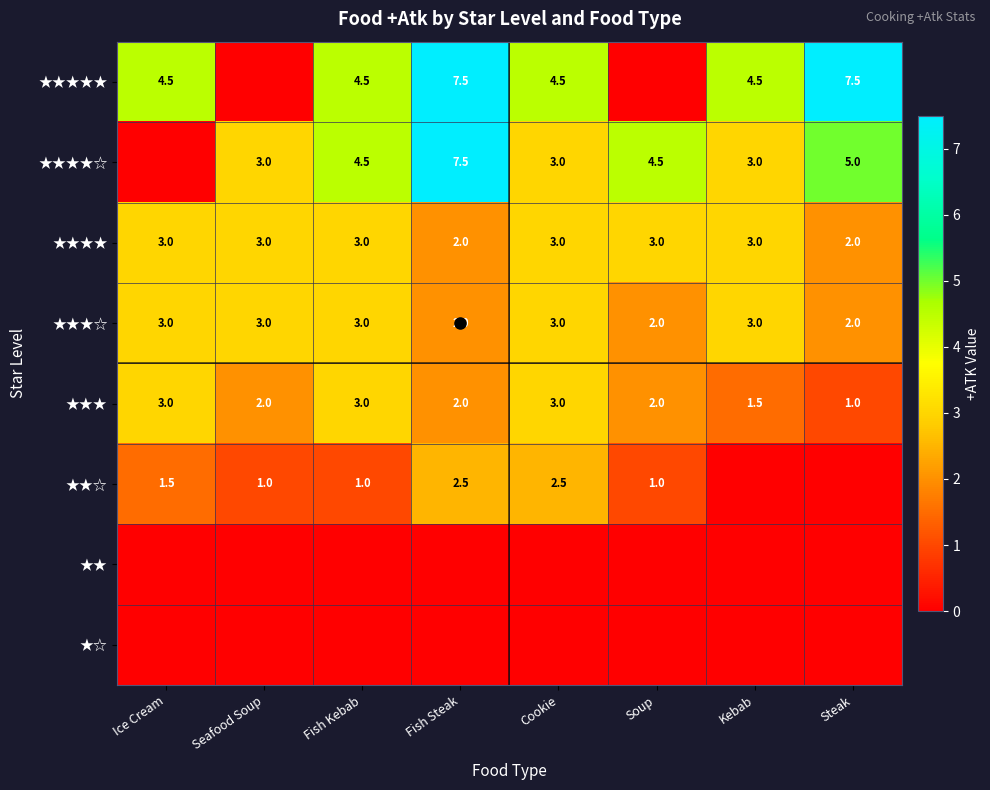

The value of ★★★ at Soup is 2.0. True or false?

True